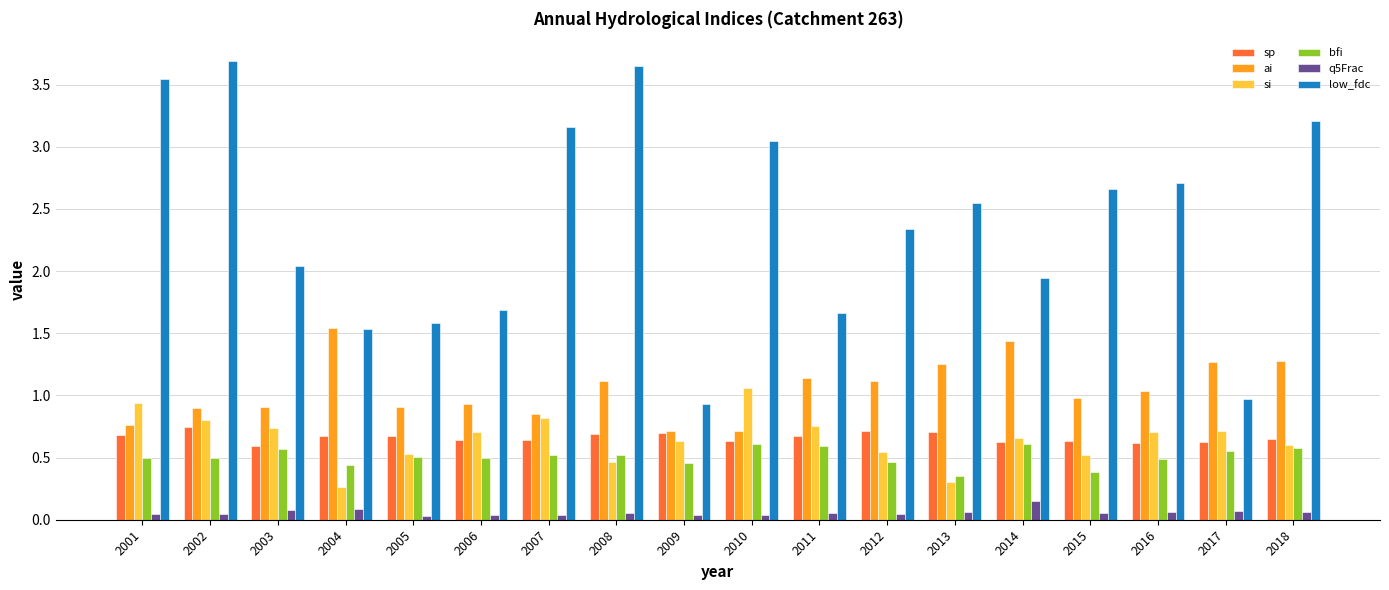

Which series changed the most between 2007 and 2014?

low_fdc